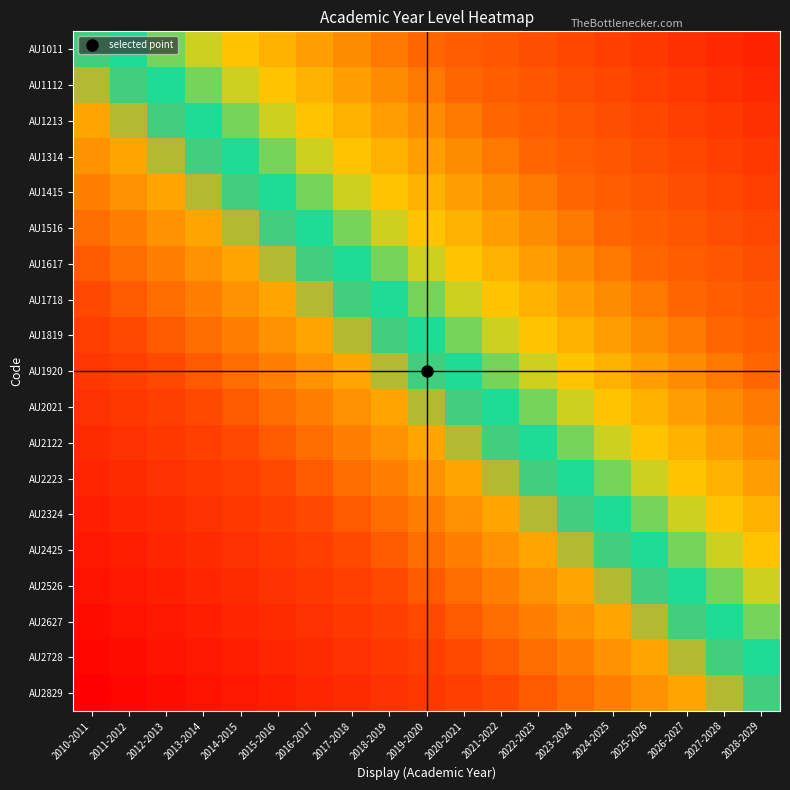

At 2018-2019, list the series in order from smallest to largest.

AU2829, AU2728, AU2627, AU2526, AU2425, AU2324, AU2223, AU2122, AU2021, AU1920, AU1819, AU1718, AU1617, AU1516, AU1415, AU1314, AU1213, AU1112, AU1011